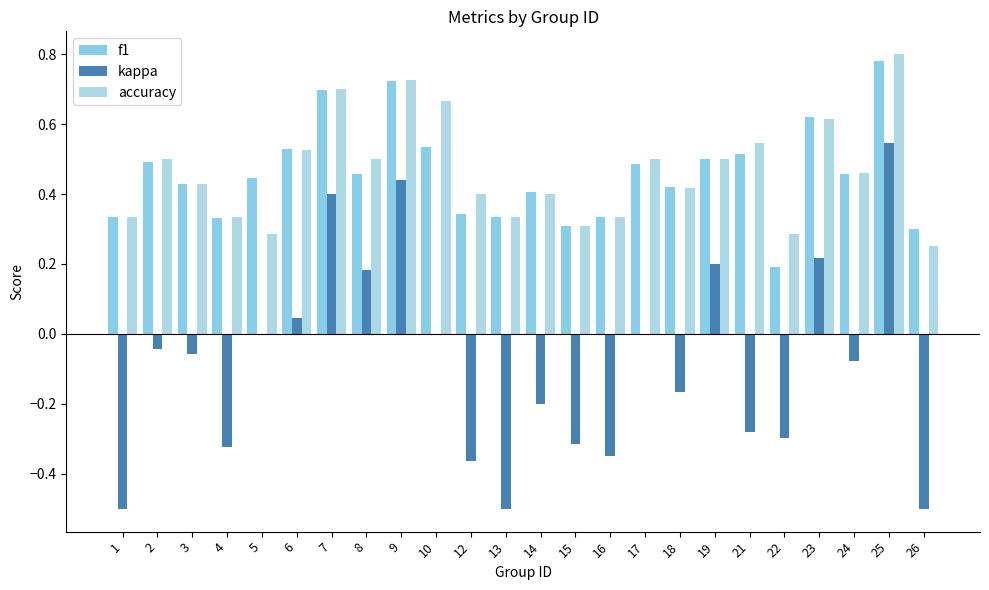

At which category does the chart reach its minimum across all series?

1